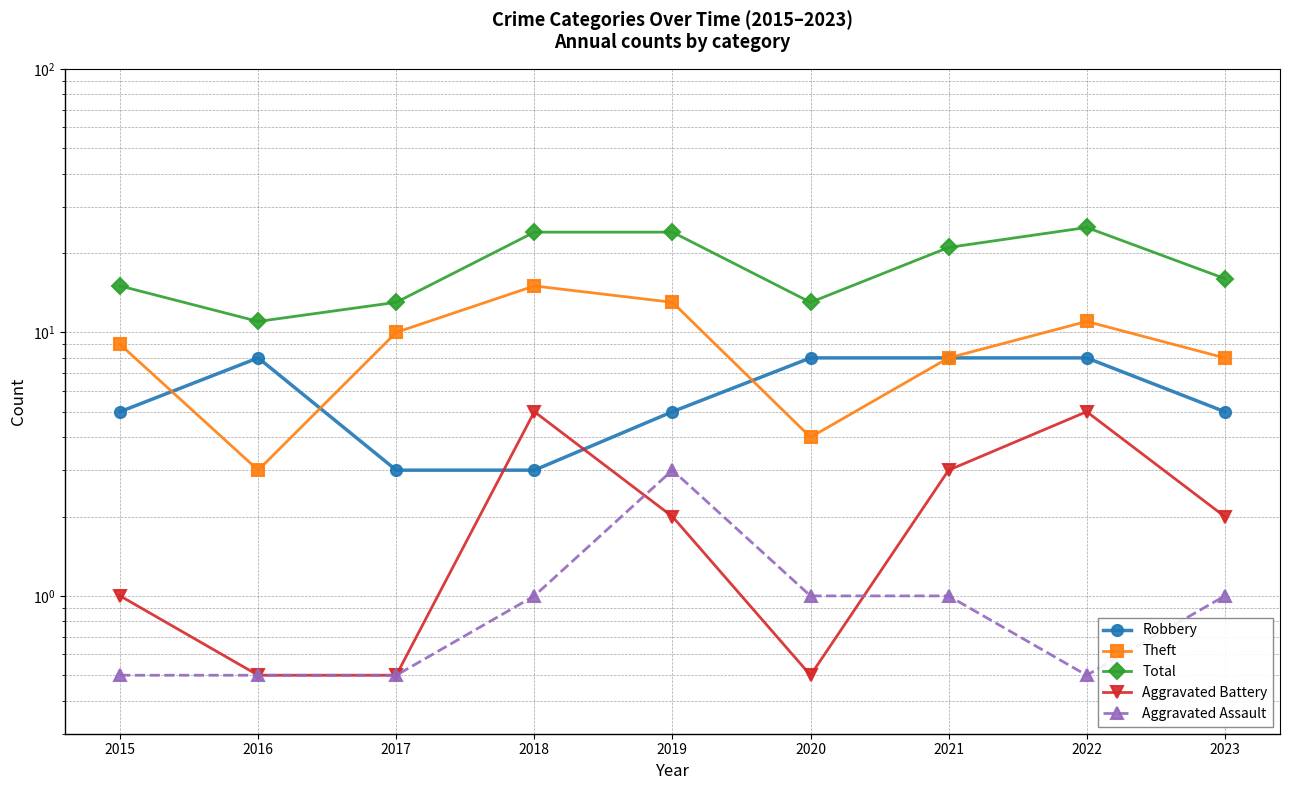

What is the spread (max minus min) of values at 2023?

15.0